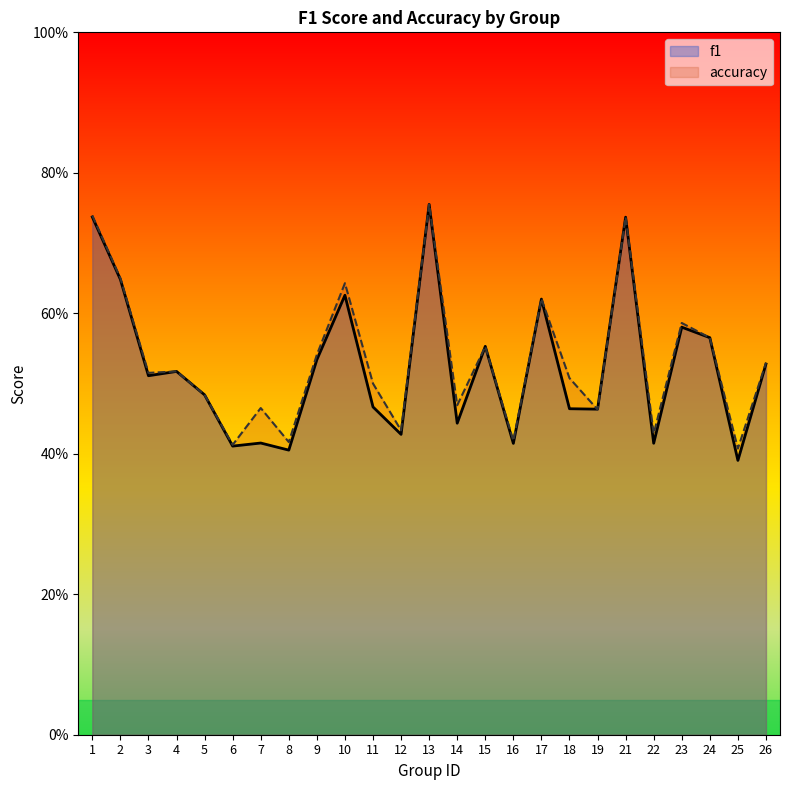

Which category has the highest value in the accuracy series?

13